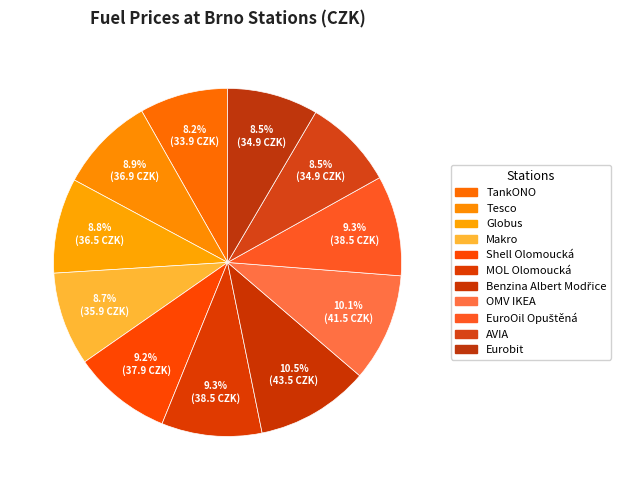

How many segments does this pie chart have?

11